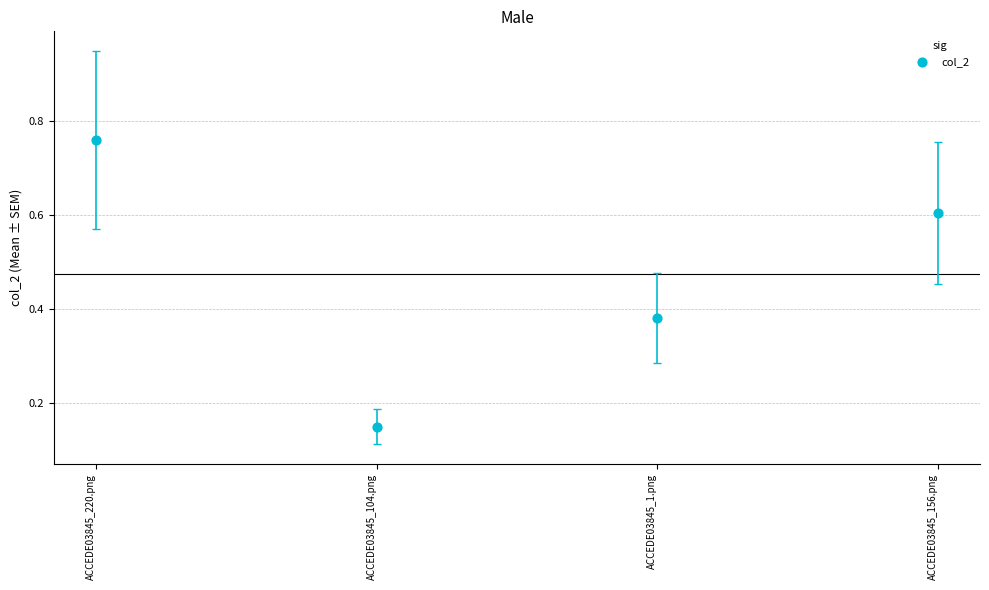

What is the range of Y values (max minus min)?

0.6